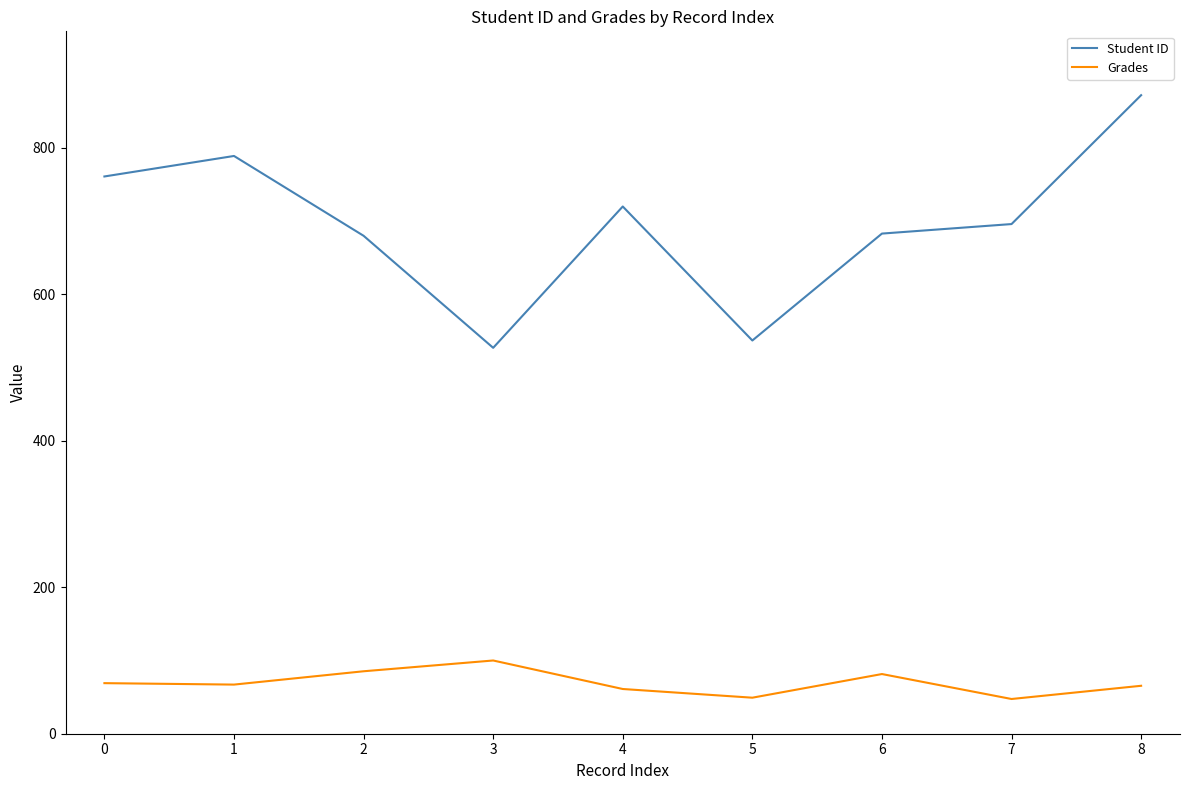

How many categories are shown in the chart?

9